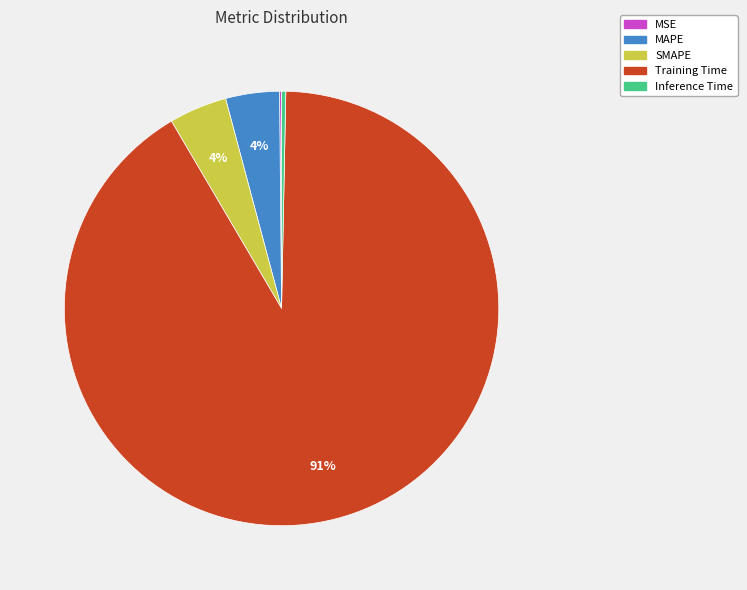

Is the sum of SMAPE and Inference Time greater than half?

No